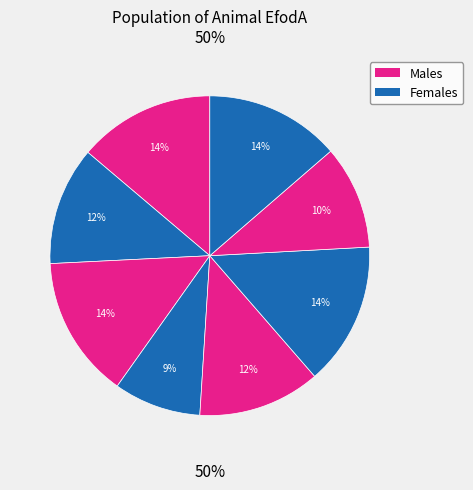

Between 1 and 8, which is larger?

1